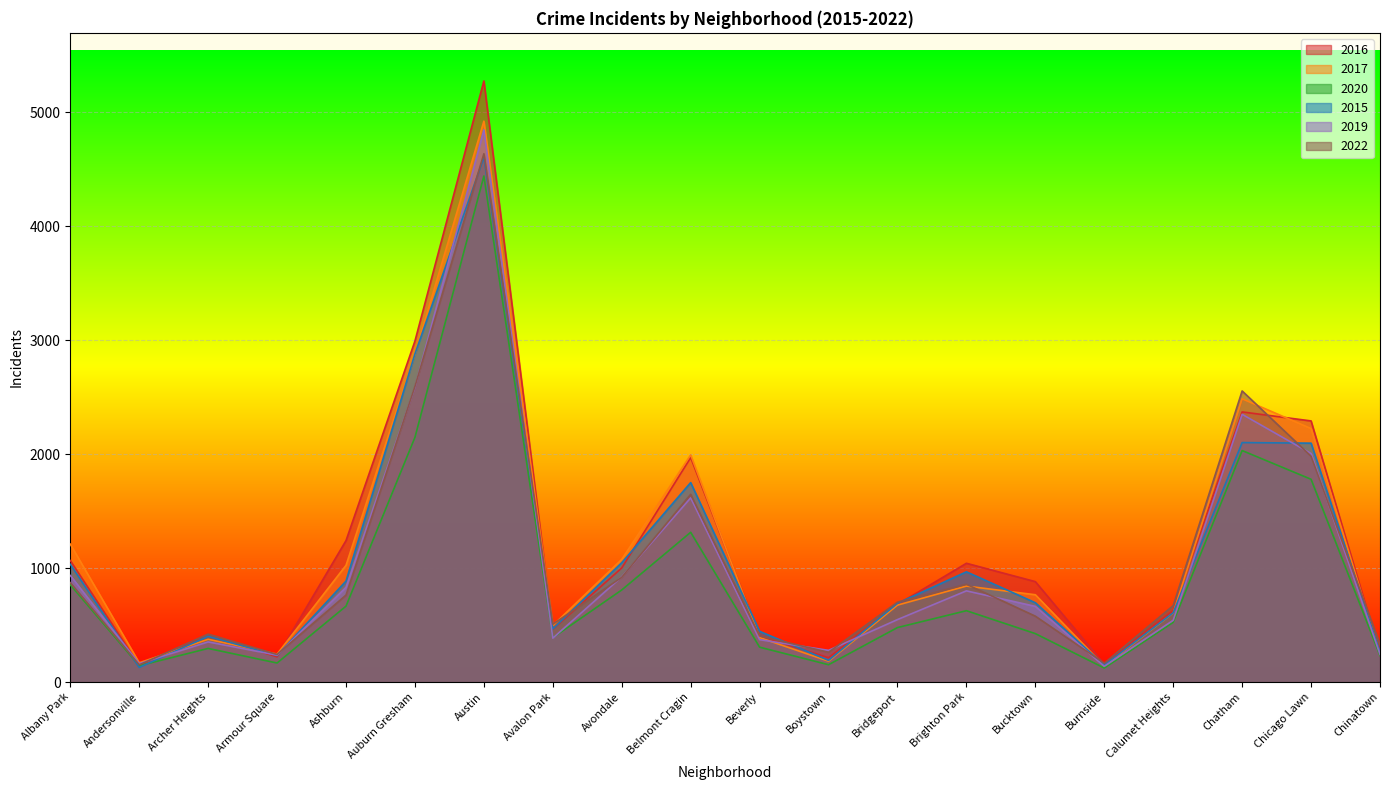

What is the total value across all series at Bridgeport?

3774